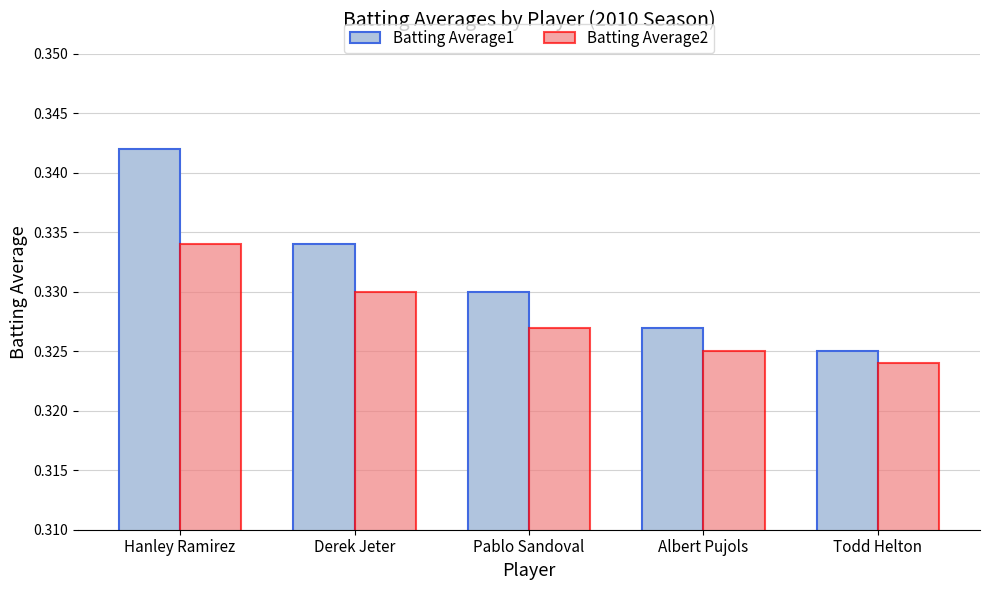

Is it true that Batting Average2 equals 0.5 at Derek Jeter?

False